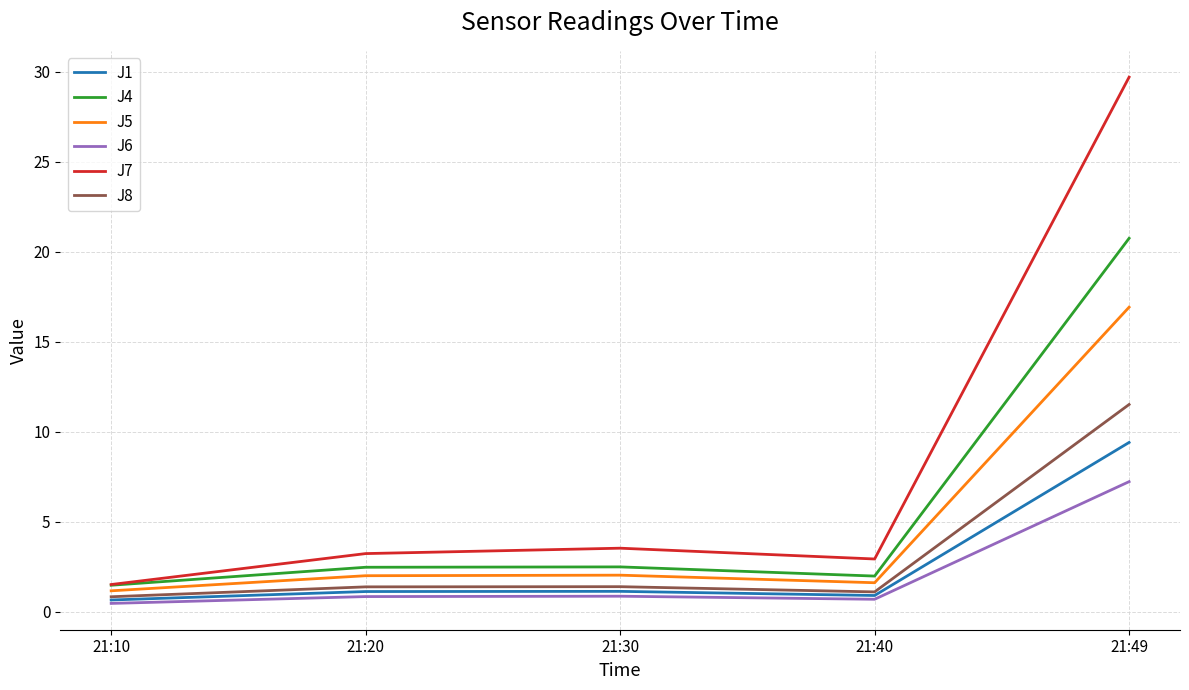

What is the difference between the highest and lowest values at 21:40?

2.2